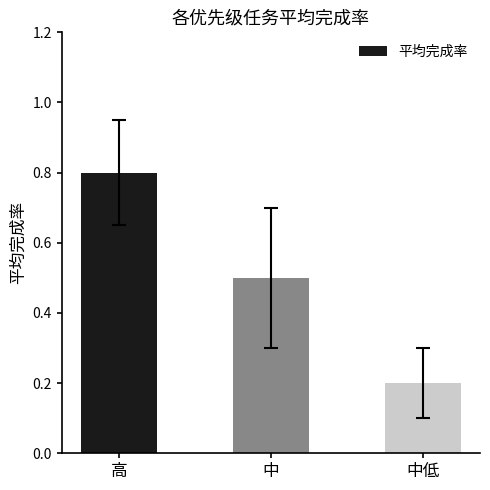

Which label corresponds to the smallest value in the chart?

中低